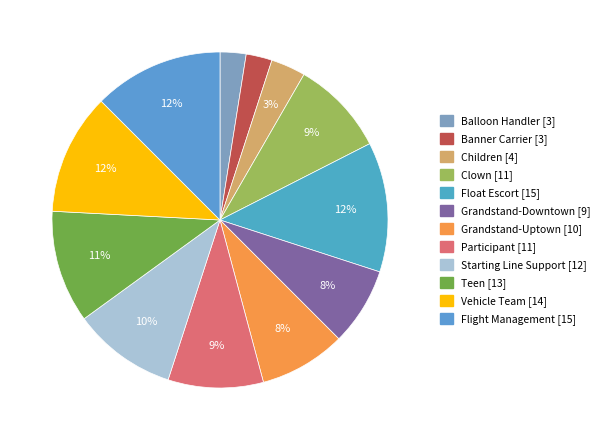

What is the change in value from Grandstand-Downtown to Flight Management?

+6